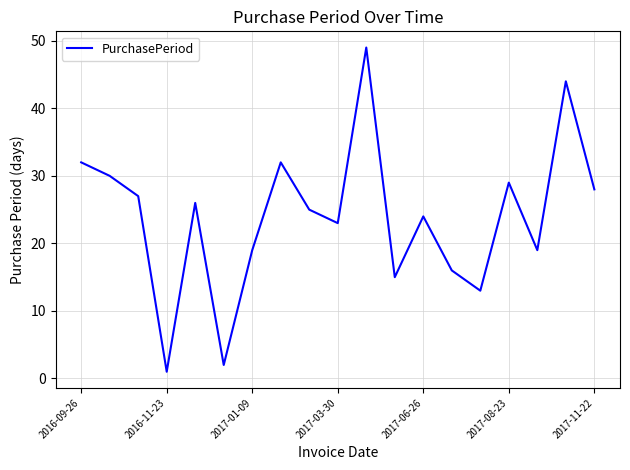

What is the difference between the maximum and minimum values?

48